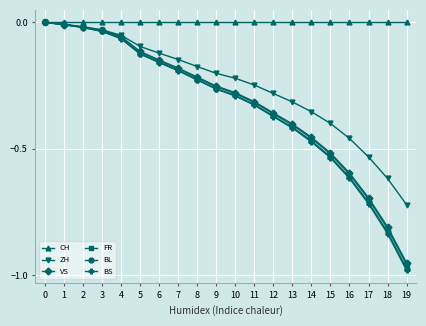

How many values in the FR series are below 0?

19